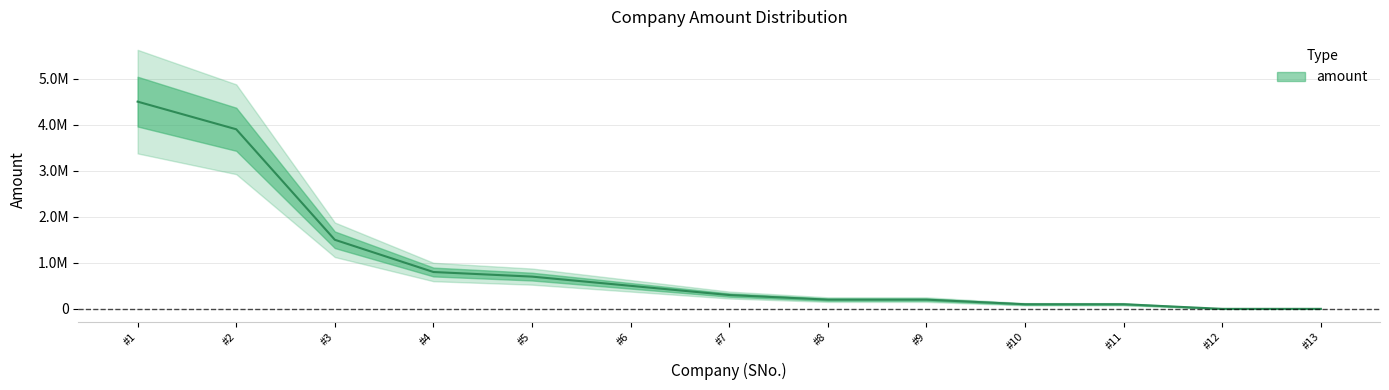

How many categories are shown in the chart?

13